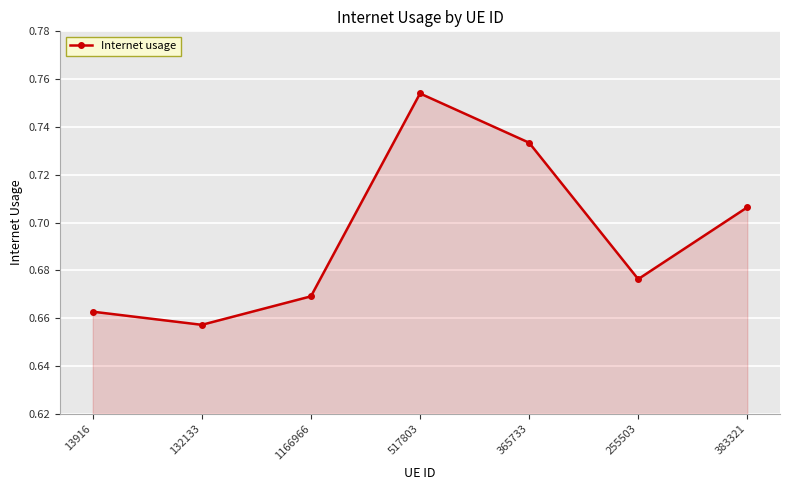

The chart shows a value of 1.3 at 517803. True or false?

False